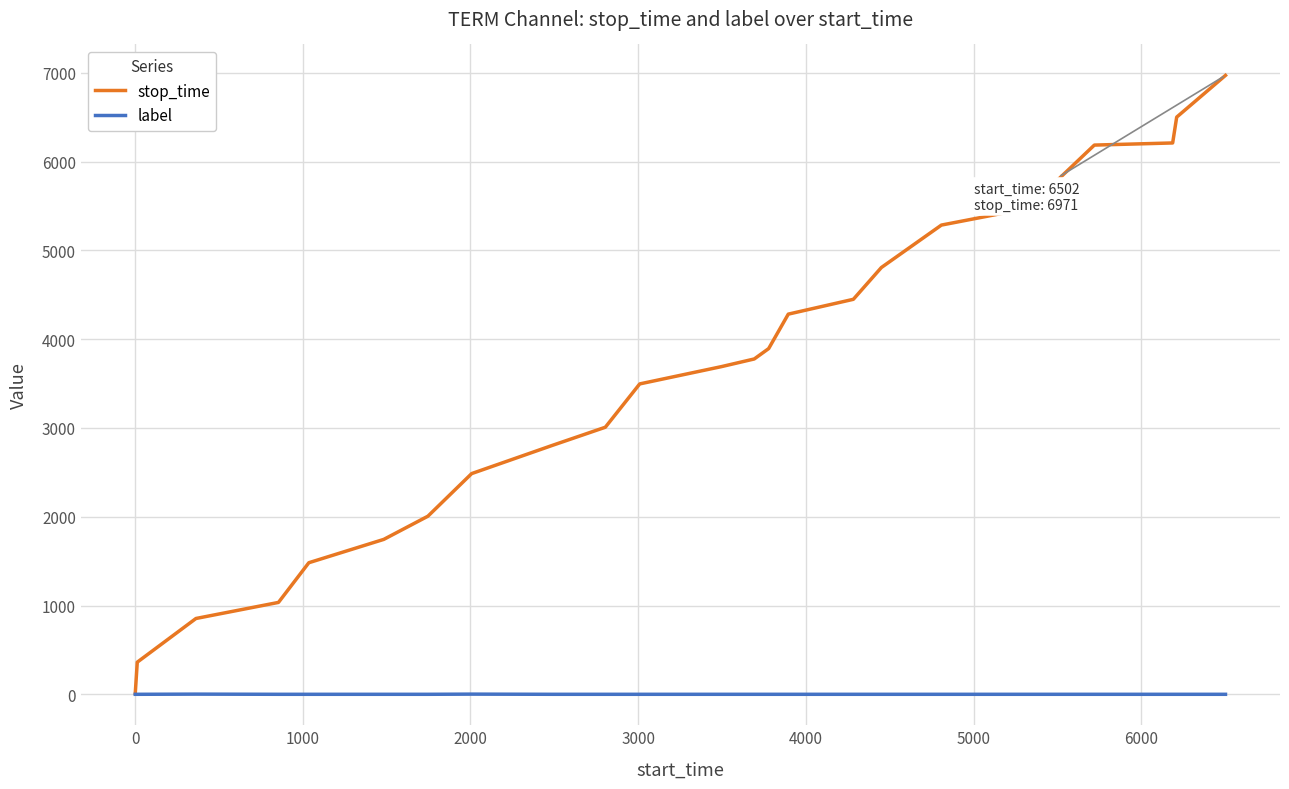

How many lines are shown in the chart?

2